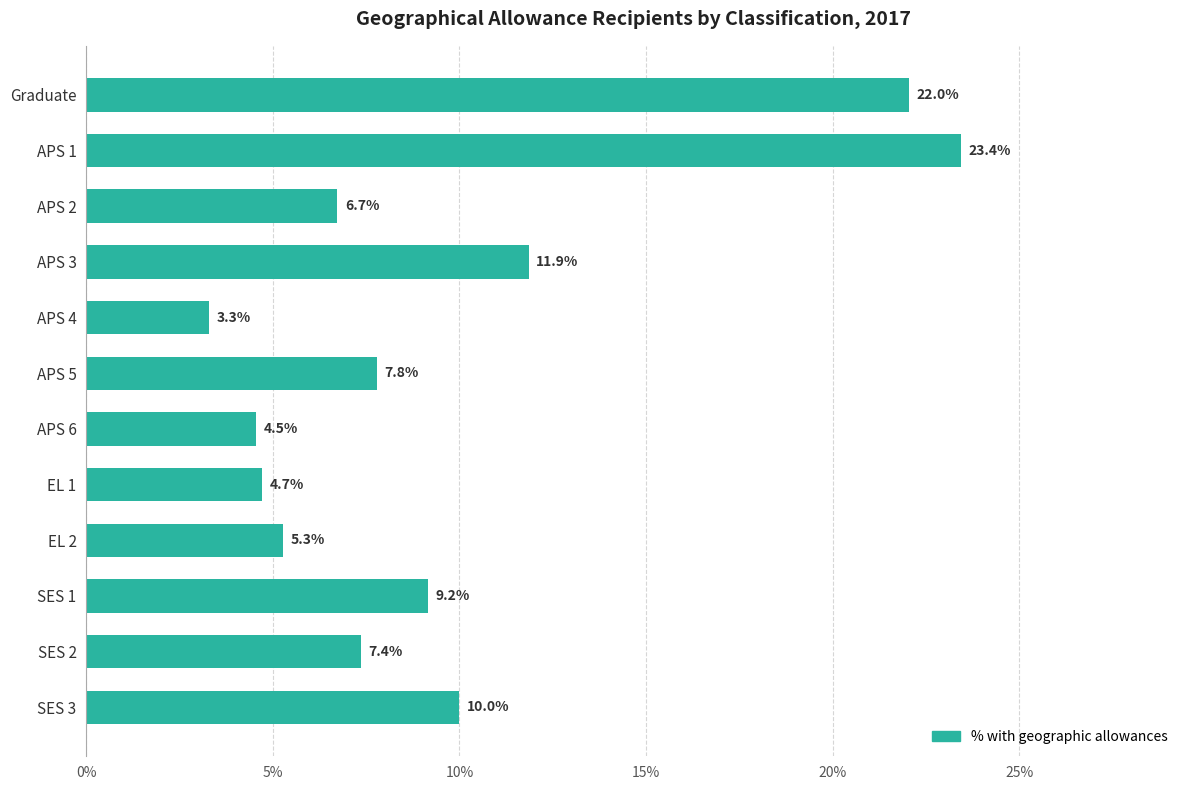

List the labels in order of value, largest first.

APS 1, Graduate, APS 3, SES 3, SES 1, APS 5, SES 2, APS 2, EL 2, EL 1, APS 6, APS 4